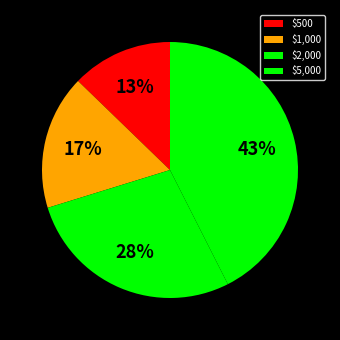

Count the number of slices in the pie.

4